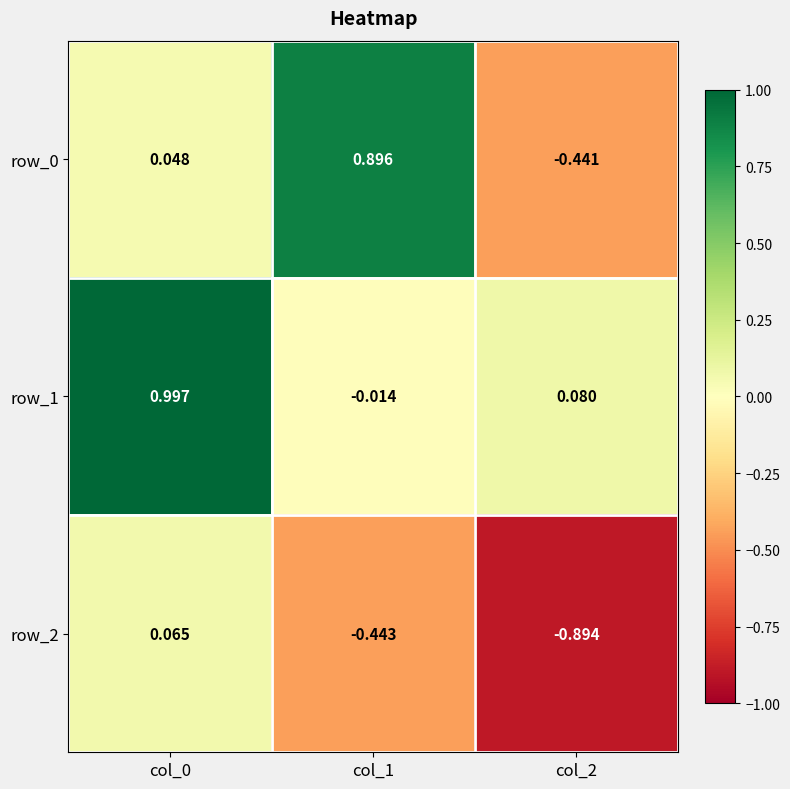

How many data points in row_1 are above 0?

2